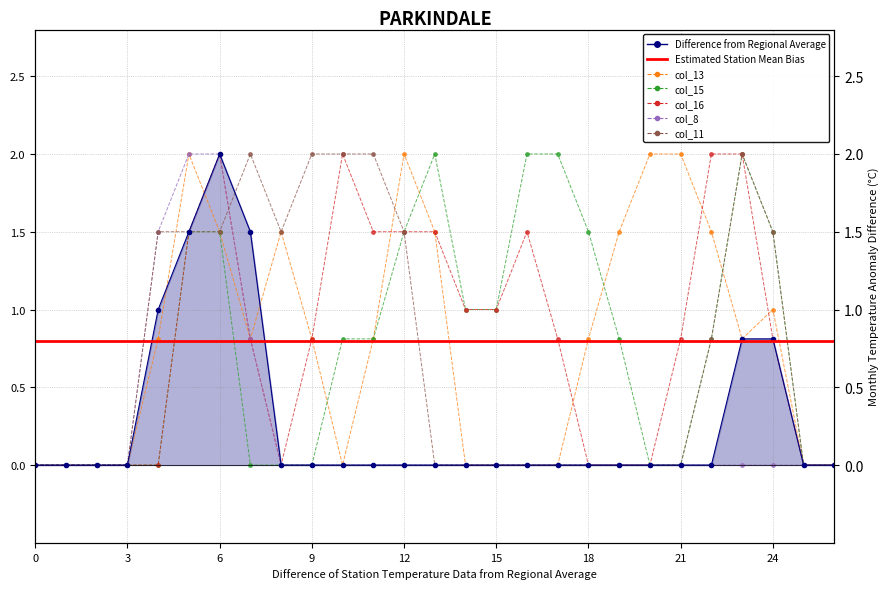

True or false: col_11 and col_15 cross at least once.

False